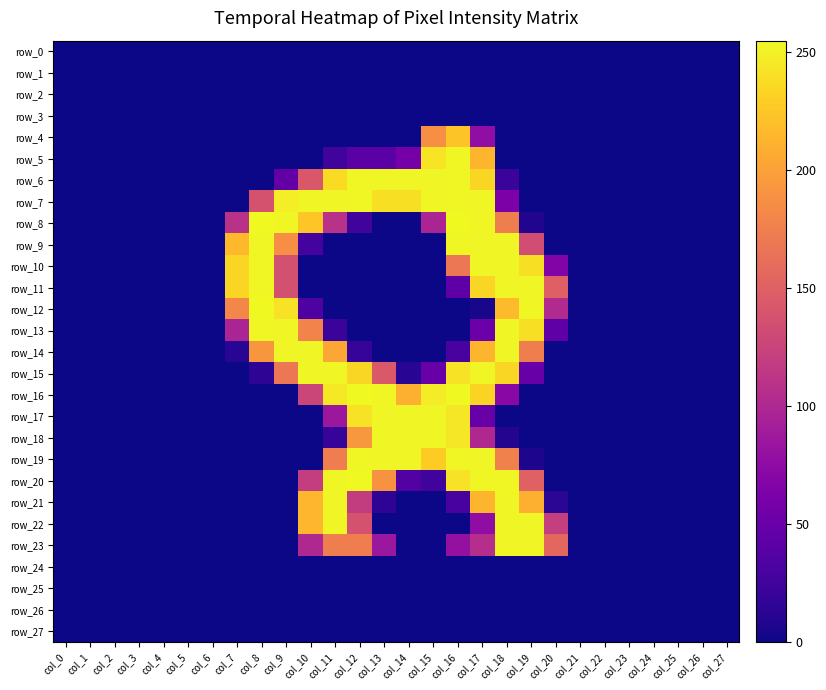

Count the number of data series in this chart.

28